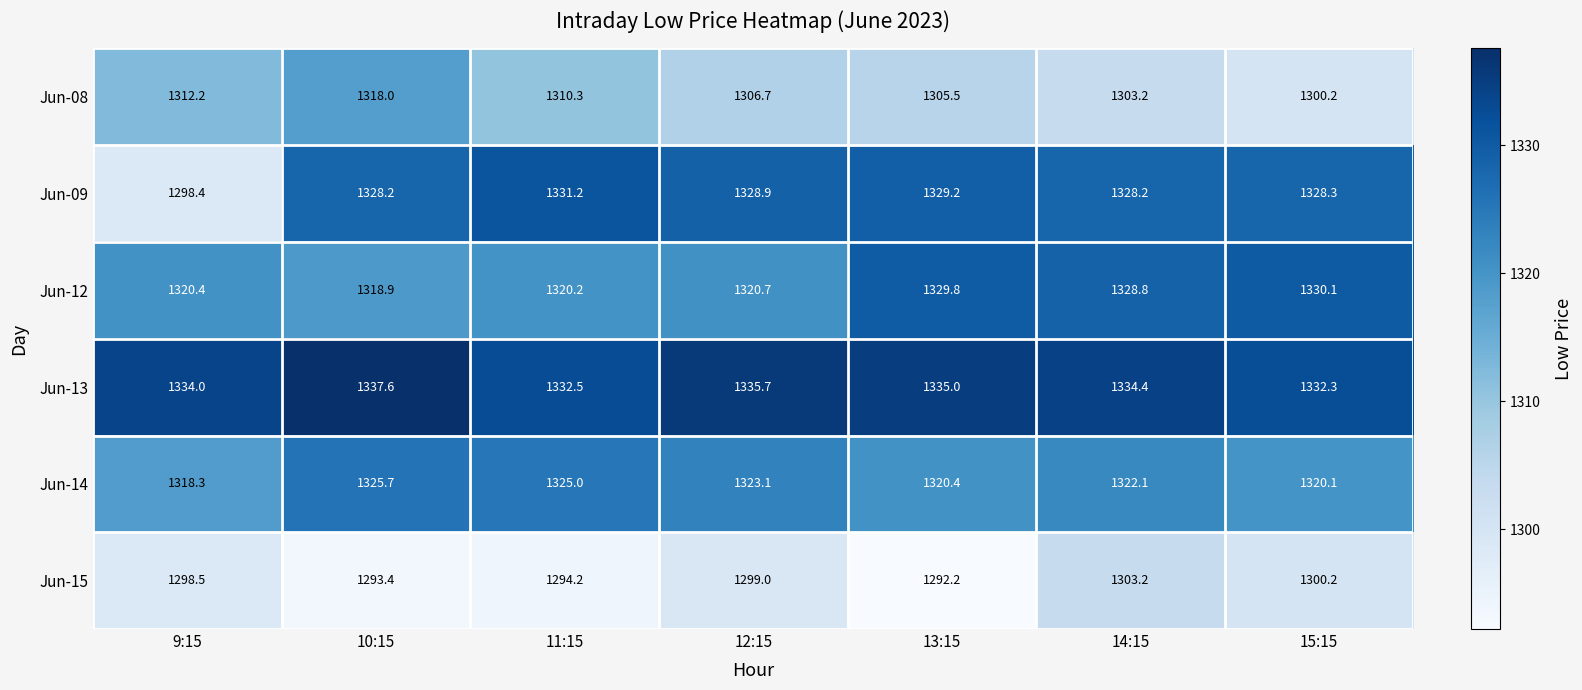

At which label does Jun-12 first exceed 1320?

9:15